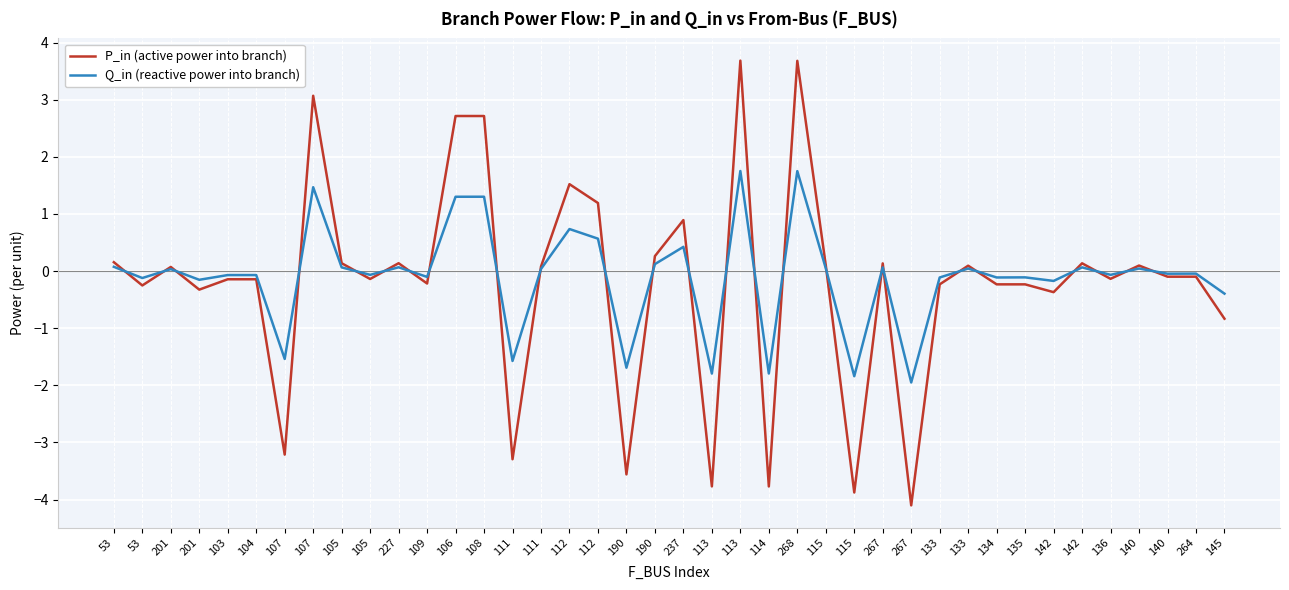

What are all the series names shown in the legend?

P_in (active power into branch), Q_in (reactive power into branch)